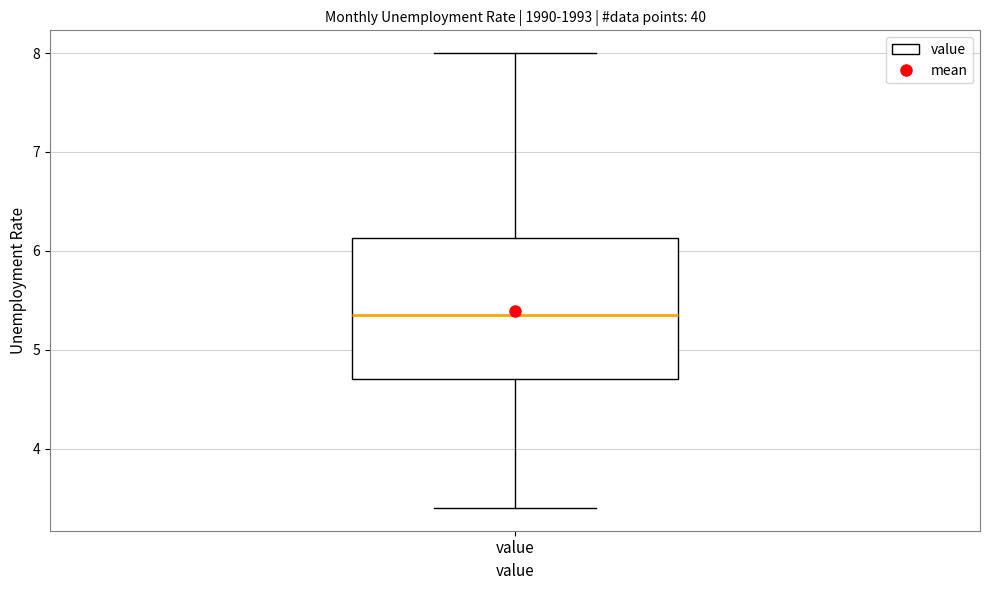

Transcribe this box plot: give where the median line is, the range the box spans, and where the two whiskers end, as read against the y-axis. The values are not printed on the chart, so give them approximately, as read against the axis.

median 5.4, box 4.7 to 6.1, whiskers 3.4 to 8.0